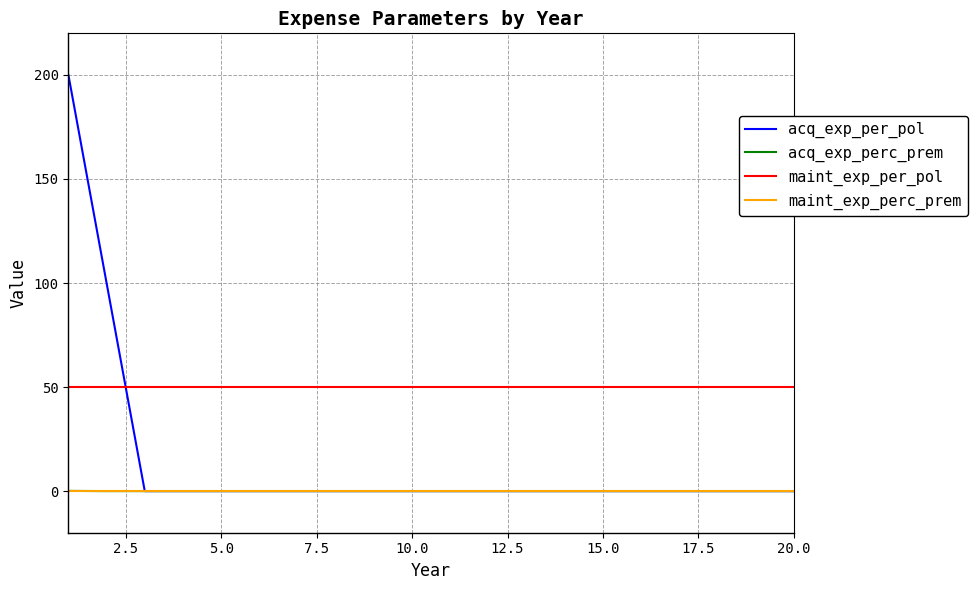

How many intersections are there between maint_exp_per_pol and acq_exp_per_pol?

1